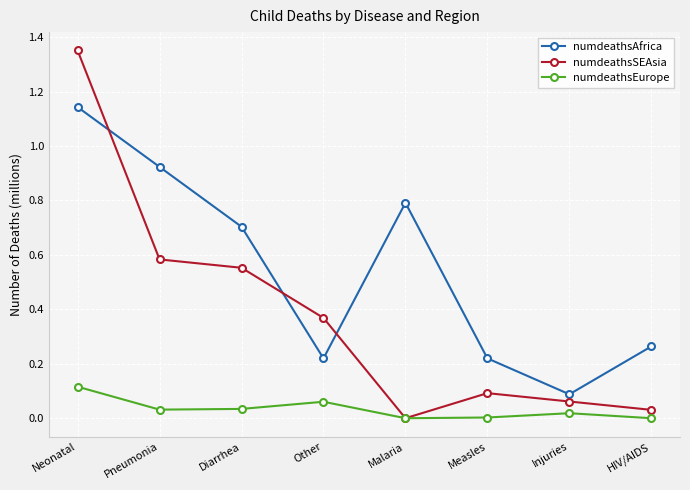

Between which two adjacent categories do numdeathsSEAsia and numdeathsAfrica first intersect?

Neonatal and Pneumonia